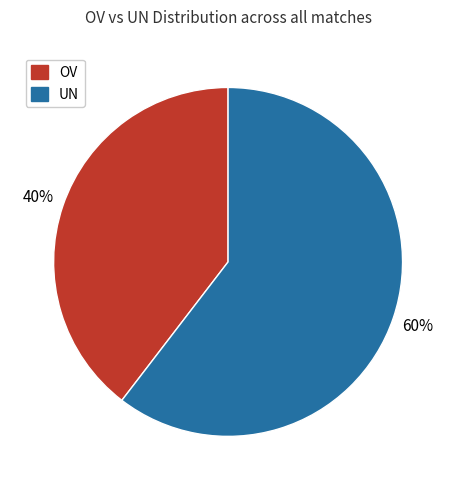

Which slice is the largest?

UN